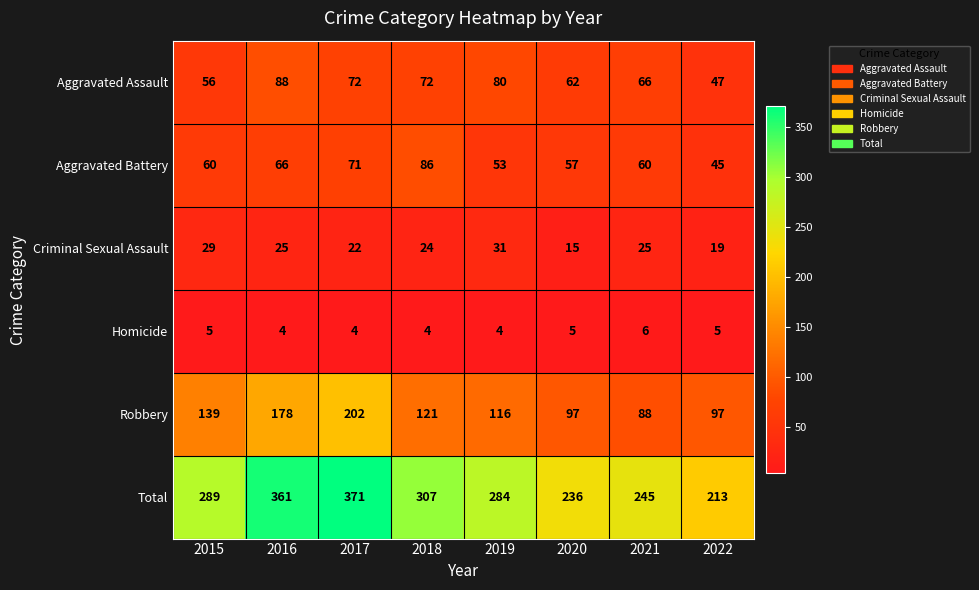

List the series in order of their peak value, lowest first.

Homicide, Criminal Sexual Assault, Aggravated Battery, Aggravated Assault, Robbery, Total